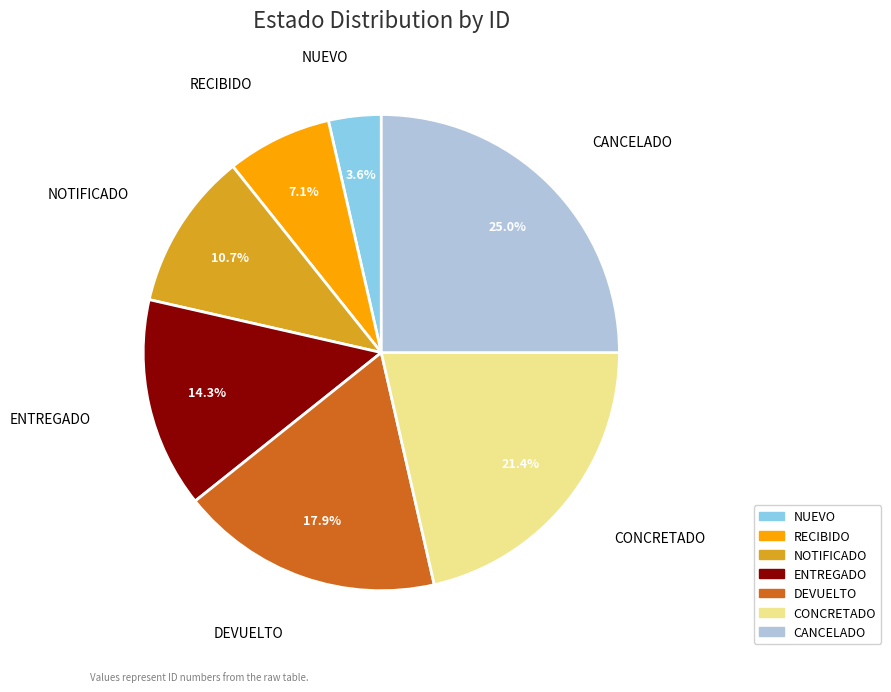

Does ENTREGADO represent more than half of the total?

No